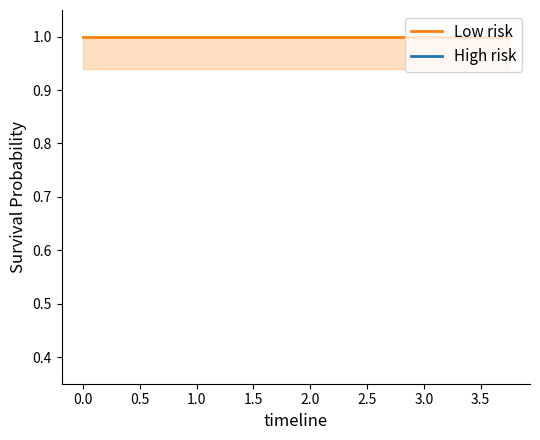

Is it true that High risk equals 0.0 at 0.0?

False